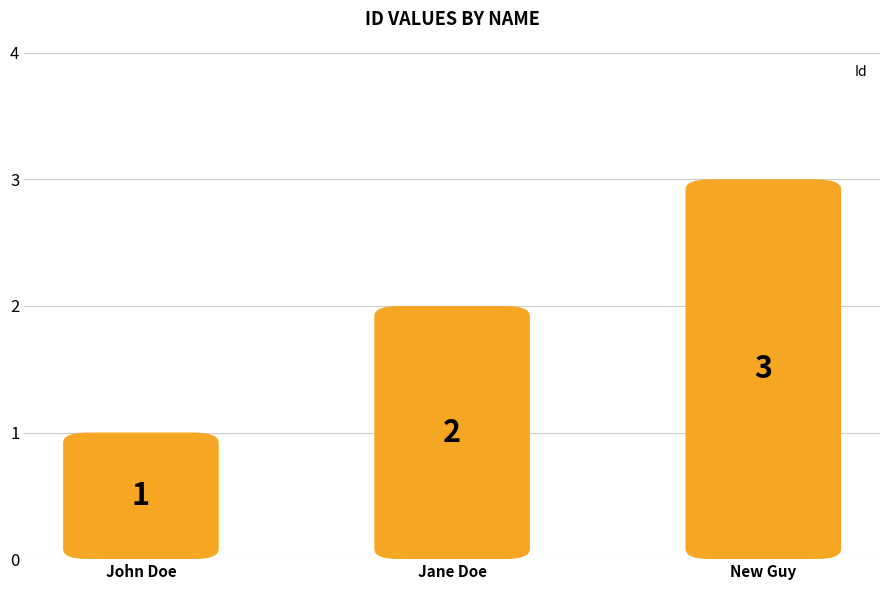

Does the chart contain any negative values?

No